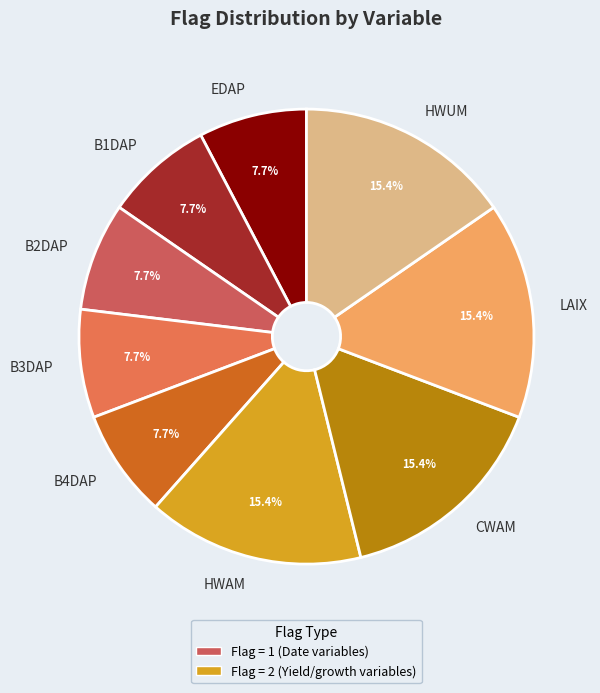

Does B1DAP account for over 50% of the chart?

No